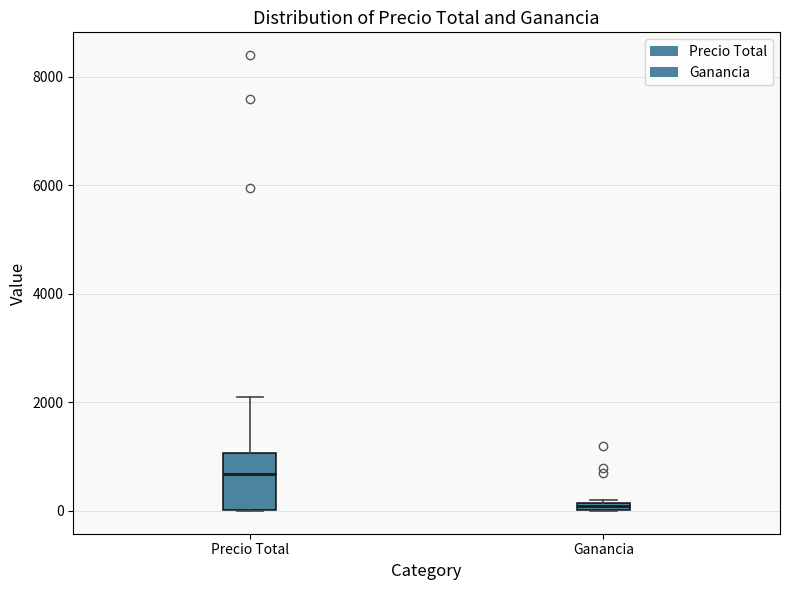

Where does the median line of the box for Precio Total sit on the y-axis? The values are not printed on the chart, so give them approximately, as read against the axis.

600